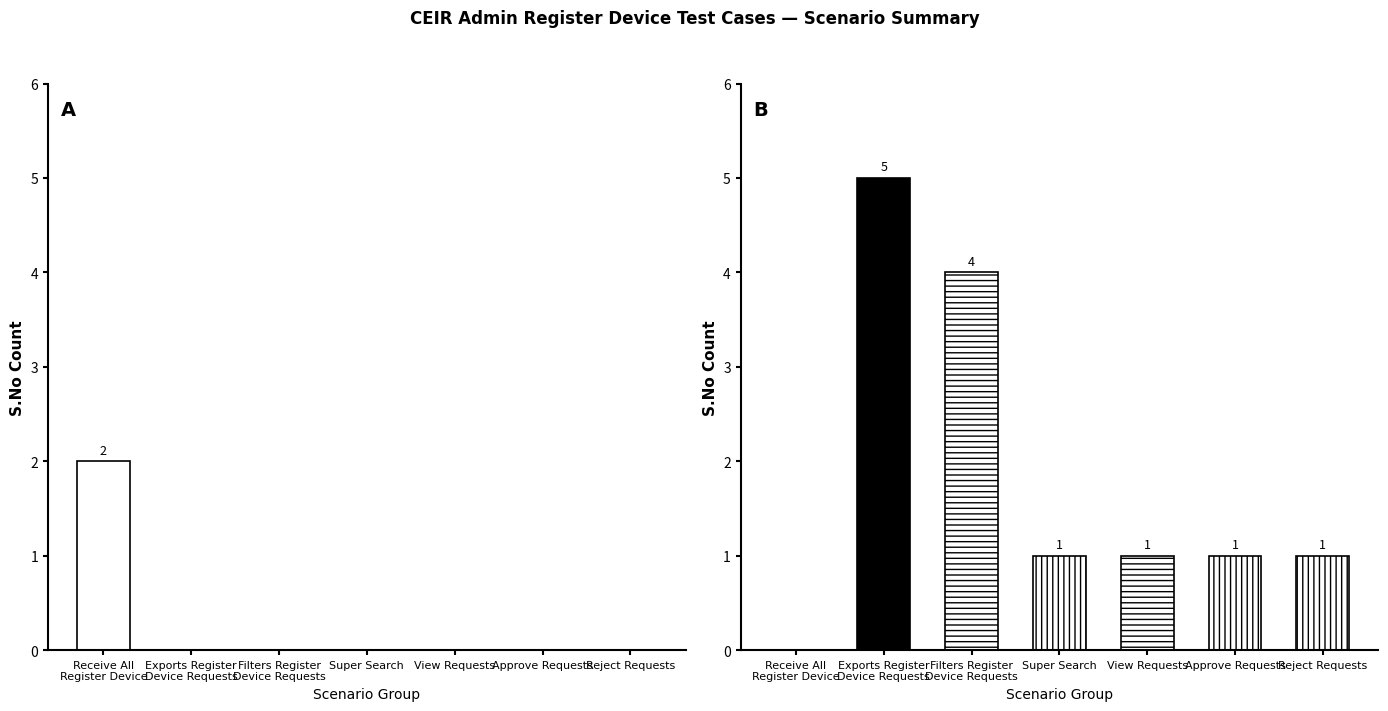

How many Pass values are between 0 and 1?

6